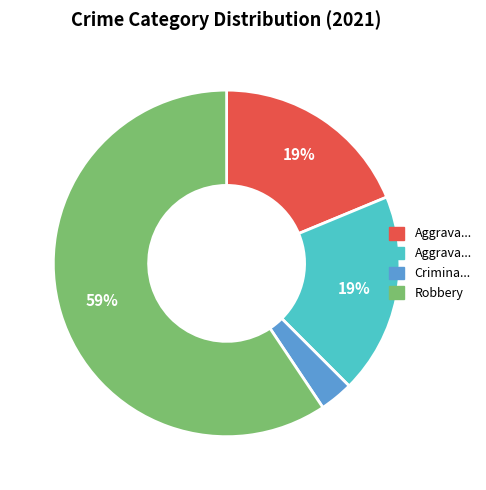

Does any single category account for the majority?

Yes